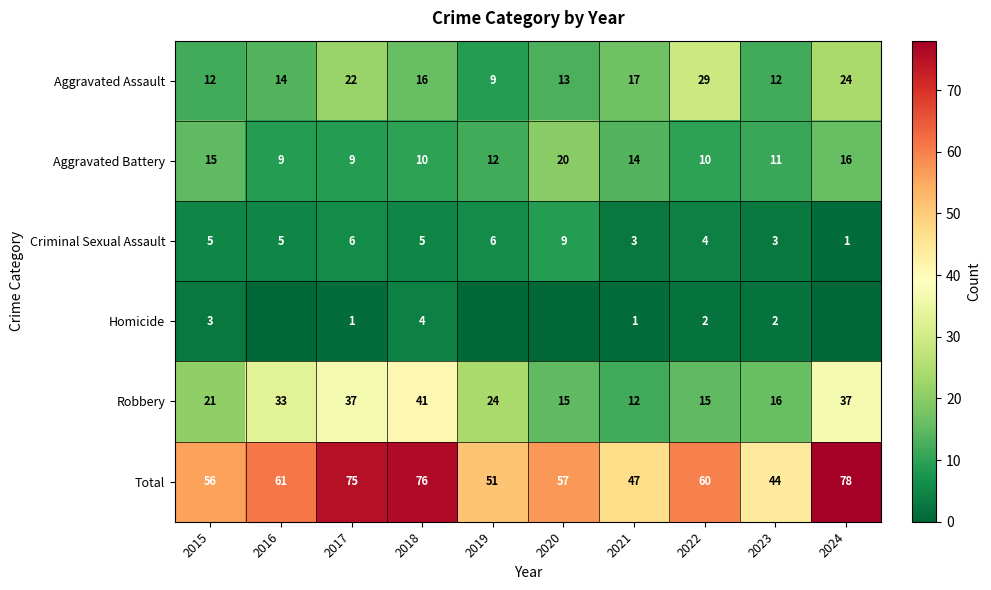

What is the difference between the maximum and minimum values in the Aggravated Battery series?

11